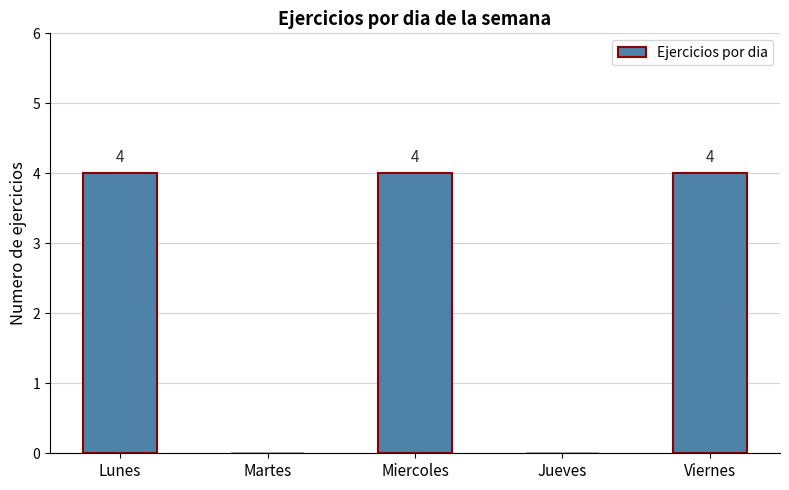

What is the average value?

2